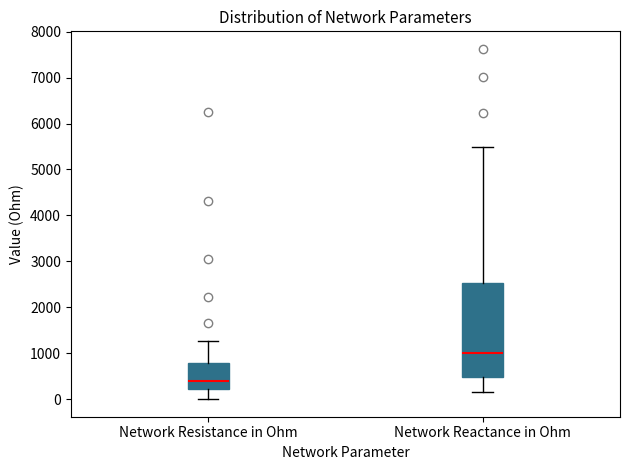

Which box has the lowest median line?

Network Resistance in Ohm